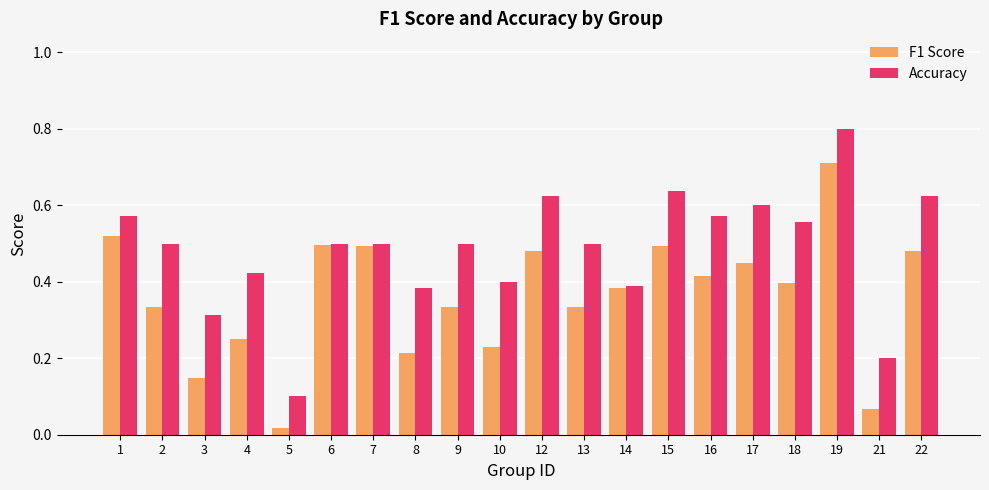

At how many categories does at least one series exceed 0?

20